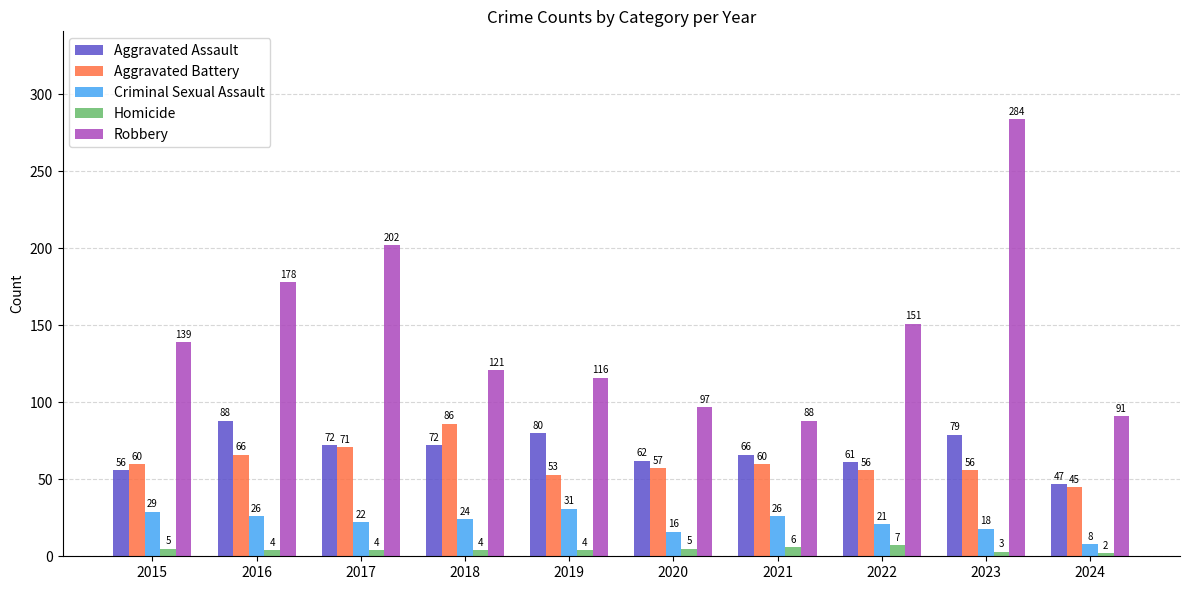

What is the difference between the highest and lowest values at 2016?

174